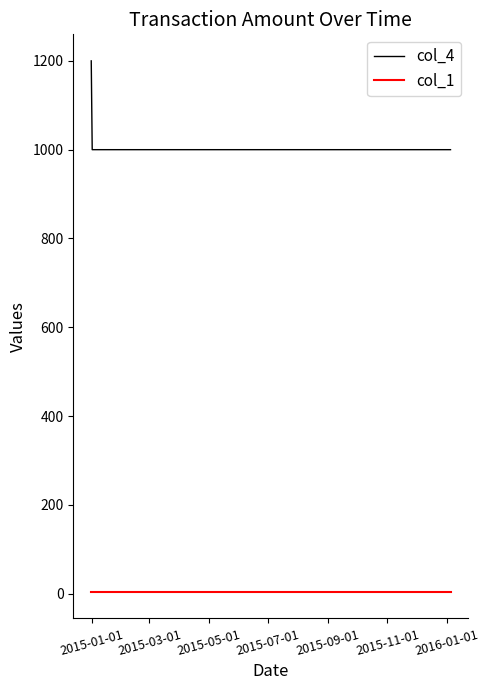

At how many categories does at least one series exceed 1171?

1